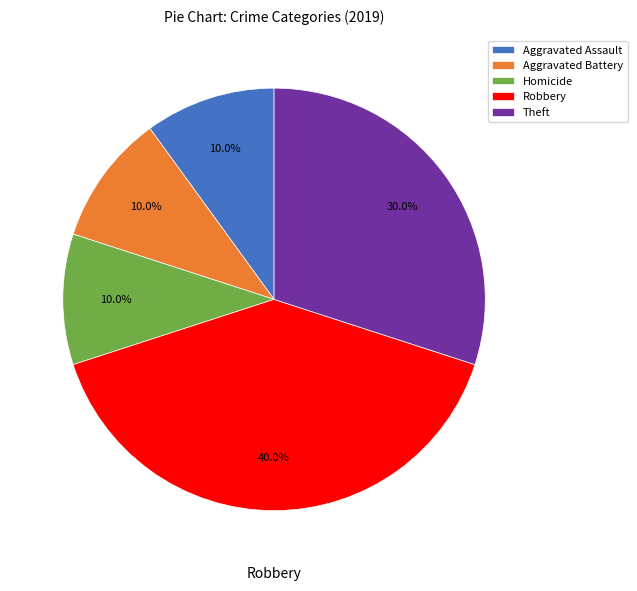

What percentage is the Robbery slice, to the nearest percent?

40%